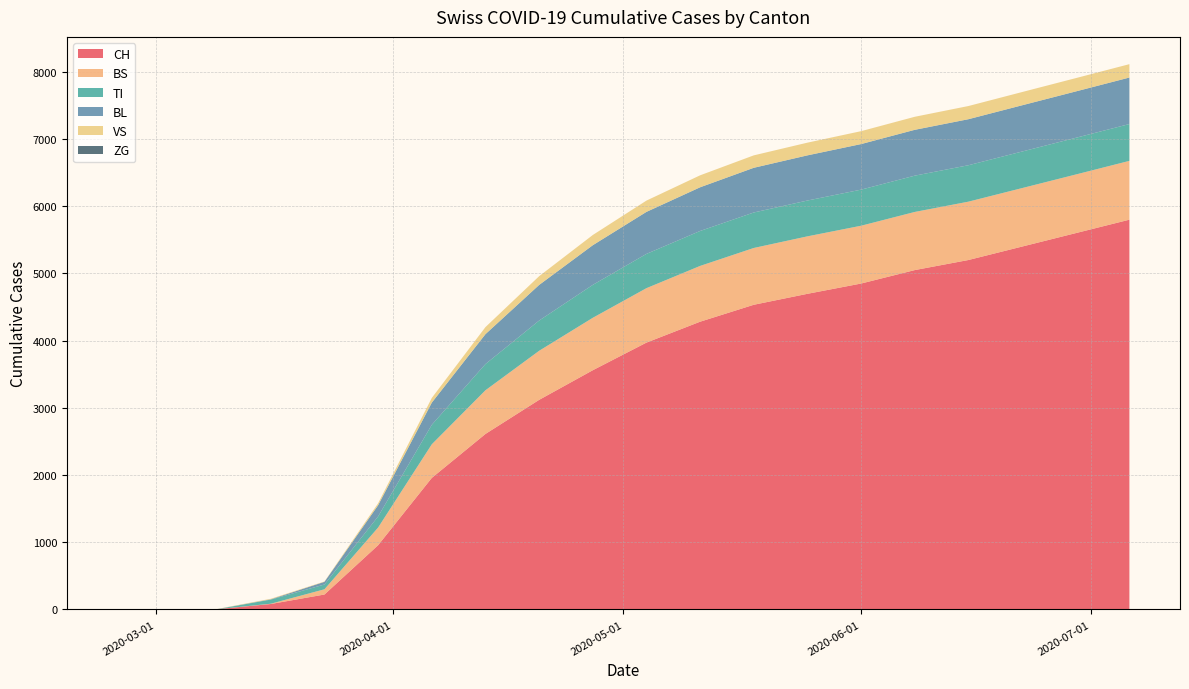

Reading left to right, extract all data points from this chart.

CH: 2020-02-25=0	2020-03-02=0	2020-03-09=5	2020-03-16=82	2020-03-23=223	2020-03-30=957	2020-04-06=1958	2020-04-13=2612	2020-04-20=3119	2020-04-27=3560	2020-05-04=3971	2020-05-11=4282	2020-05-18=4534	2020-05-25=4697	2020-06-01=4850	2020-06-08=5050	2020-06-15=5200	2020-06-22=5400	2020-06-29=5600	2020-07-06=5800
BS: 2020-02-25=0	2020-03-02=0	2020-03-09=0	2020-03-16=4	2020-03-23=78	2020-03-30=263	2020-04-06=500	2020-04-13=650	2020-04-20=730	2020-04-27=780	2020-05-04=810	2020-05-11=830	2020-05-18=845	2020-05-25=855	2020-06-01=860	2020-06-08=865	2020-06-15=868	2020-06-22=870	2020-06-29=872	2020-07-06=875
TI: 2020-02-25=0	2020-03-02=0	2020-03-09=0	2020-03-16=61	2020-03-23=71	2020-03-30=165	2020-04-06=290	2020-04-13=390	2020-04-20=450	2020-04-27=490	2020-05-04=510	2020-05-11=520	2020-05-18=528	2020-05-25=533	2020-06-01=537	2020-06-08=540	2020-06-15=542	2020-06-22=544	2020-06-29=546	2020-07-06=548
BL: 2020-02-25=0	2020-03-02=0	2020-03-09=0	2020-03-16=5	2020-03-23=40	2020-03-30=167	2020-04-06=330	2020-04-13=445	2020-04-20=530	2020-04-27=590	2020-05-04=625	2020-05-11=650	2020-05-18=665	2020-05-25=672	2020-06-01=678	2020-06-08=682	2020-06-15=685	2020-06-22=688	2020-06-29=690	2020-07-06=692
VS: 2020-02-25=0	2020-03-02=0	2020-03-09=2	2020-03-16=8	2020-03-23=5	2020-03-30=29	2020-04-06=70	2020-04-13=105	2020-04-20=130	2020-04-27=152	2020-05-04=168	2020-05-11=178	2020-05-18=185	2020-05-25=189	2020-06-01=192	2020-06-08=194	2020-06-15=196	2020-06-22=197	2020-06-29=198	2020-07-06=199
ZG: 2020-02-25=0	2020-03-02=0	2020-03-09=0	2020-03-16=0	2020-03-23=5	2020-03-30=39	2020-04-06=75	2020-04-13=105	2020-04-20=125	2020-04-27=140	2020-05-04=150	2020-05-11=156	2020-05-18=160	2020-05-25=163	2020-06-01=165	2020-06-08=166	2020-06-15=167	2020-06-22=168	2020-06-29=169	2020-07-06=170